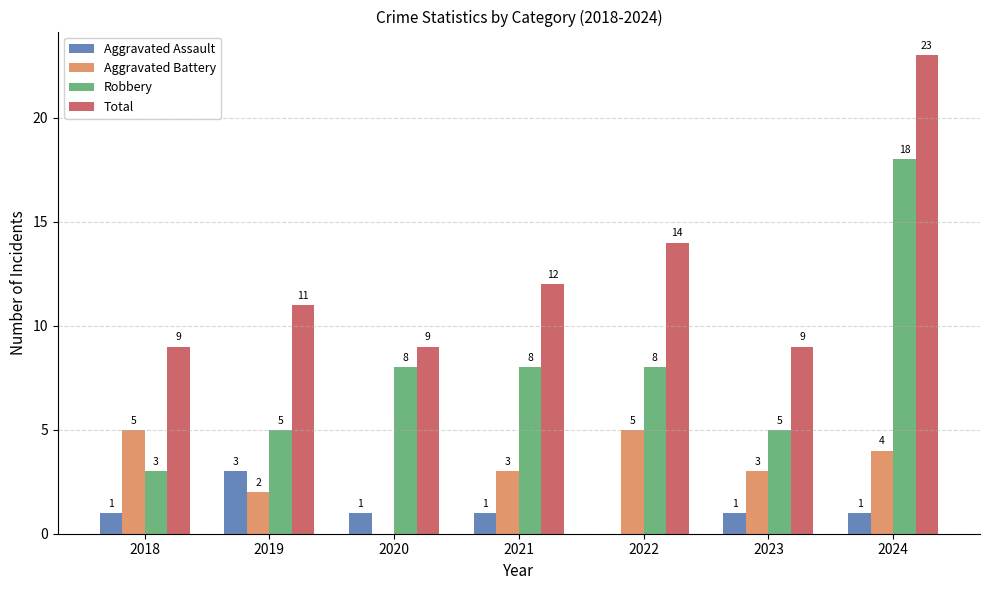

The value of Aggravated Battery at 2024 is 6. True or false?

False